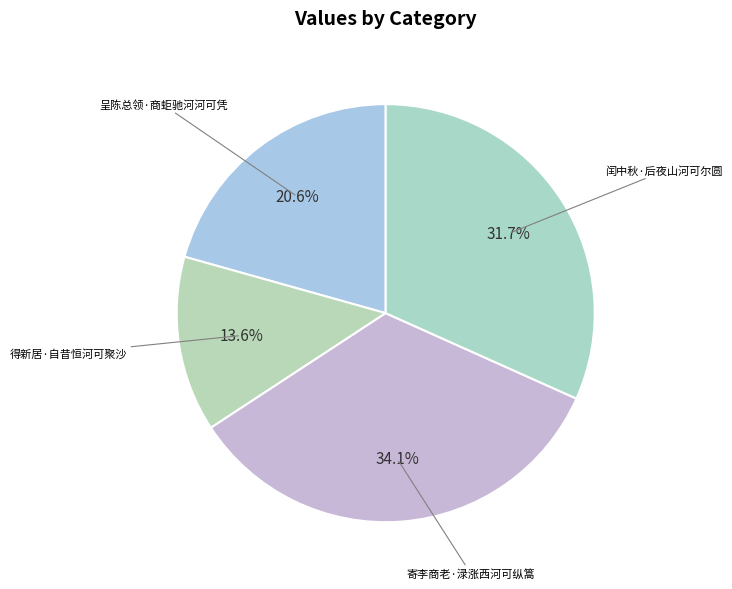

Is there any slice that represents more than half of the pie?

No